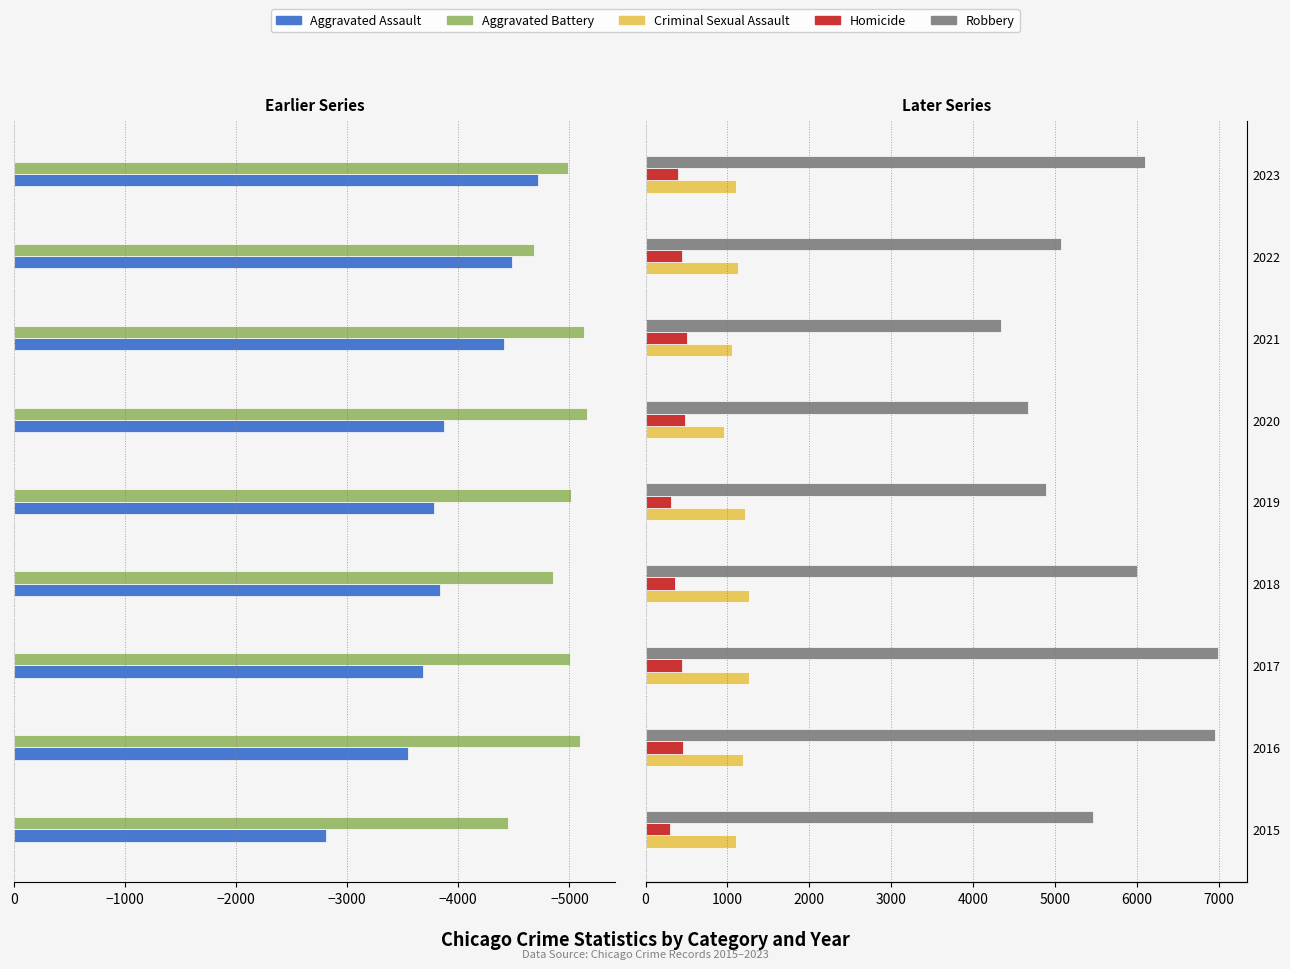

What position from the left is 0?

7